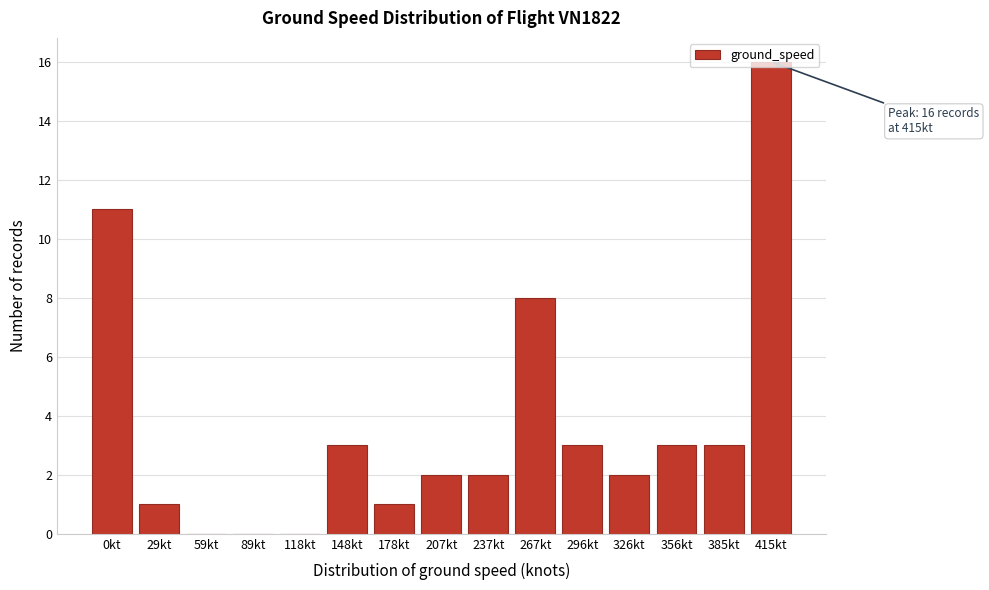

The chart shows a value of 1 at 29kt. True or false?

True